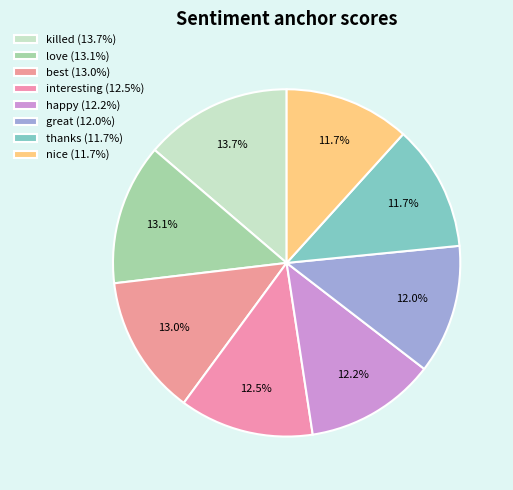

Which category has the smallest portion of the pie?

nice